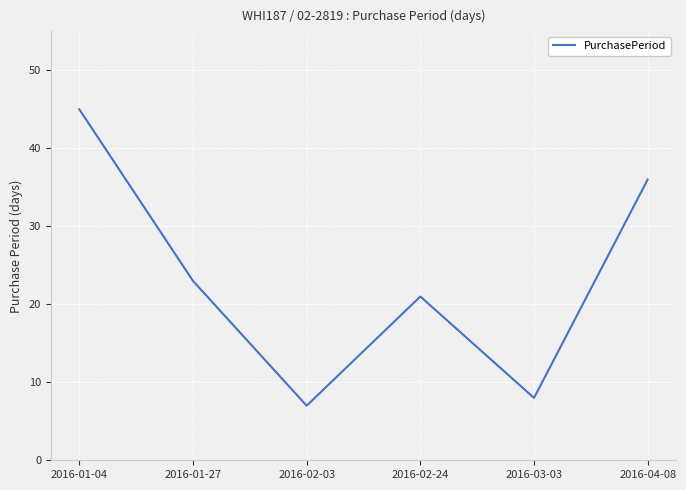

Which has a higher value, 2016-01-27 or 2016-02-03?

2016-01-27